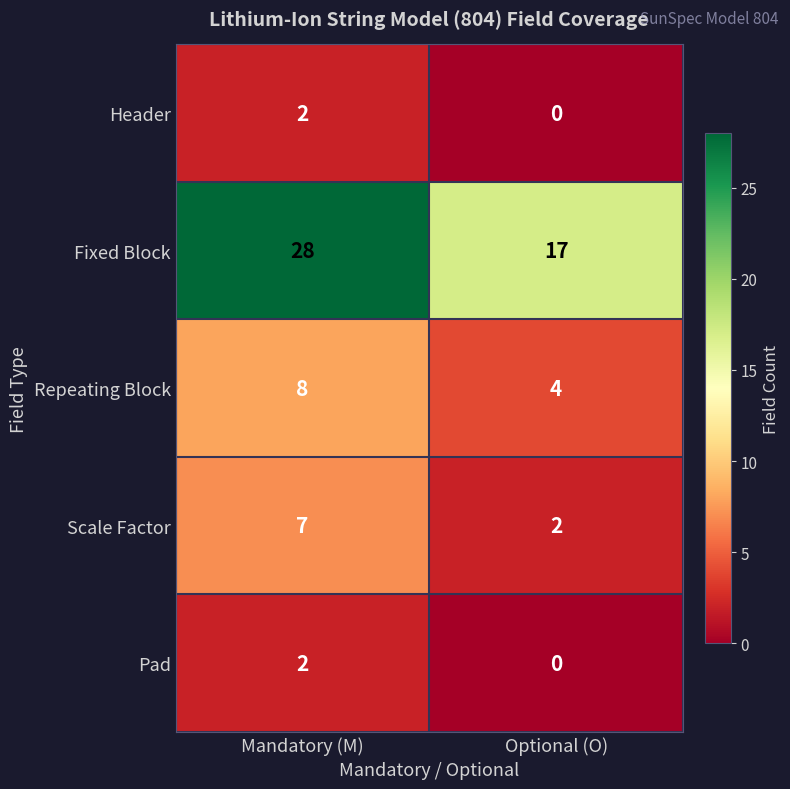

Which series has the largest range (max minus min)?

Fixed Block